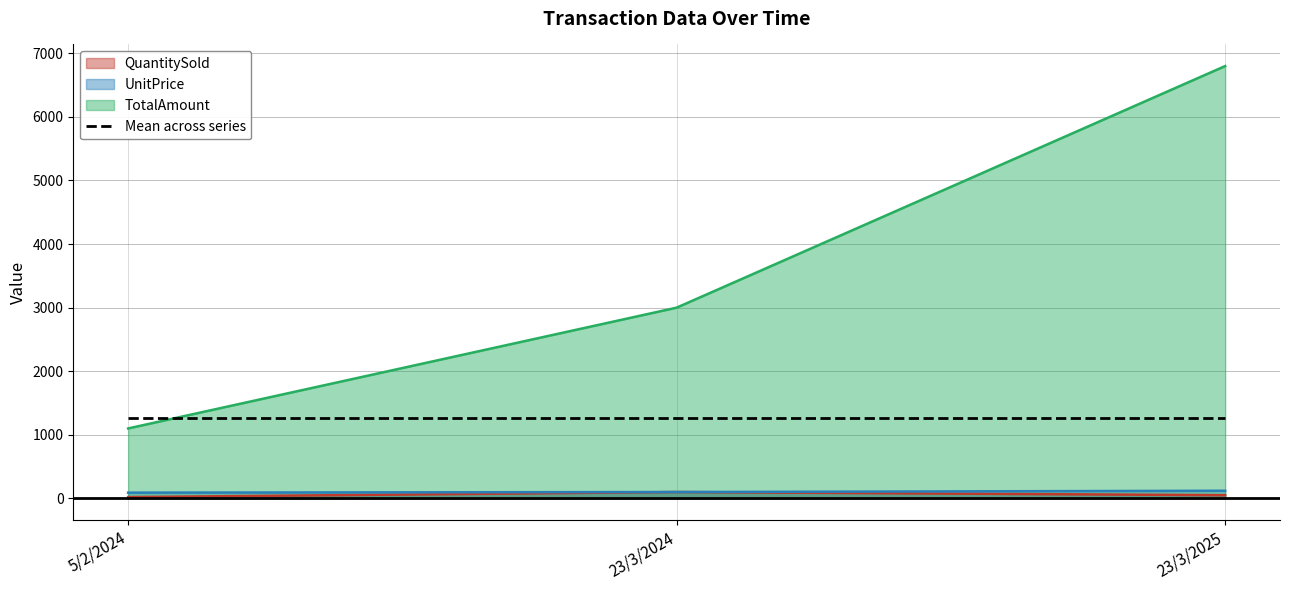

What is the total value across all series at 23/3/2025?

8234.4